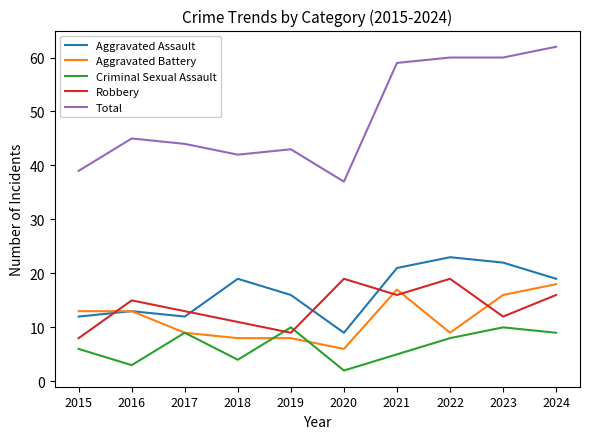

The Aggravated Assault series shows 6 at 2023. True or false?

False